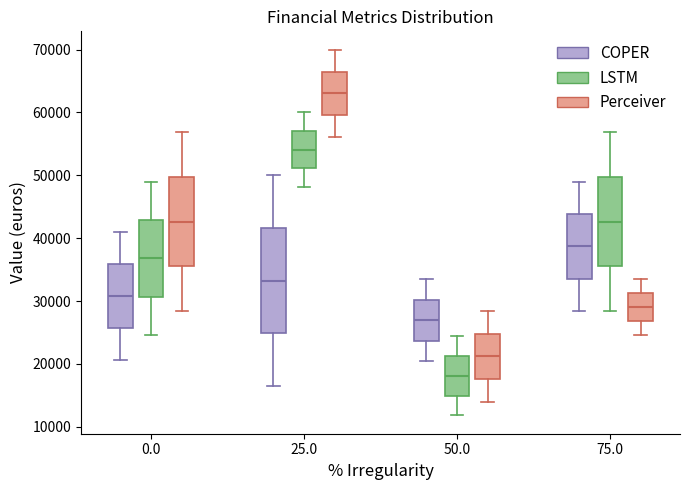

Reading left to right, transcribe this box plot: for each box, give where its median line is, the range the box spans, and where its two whiskers end, as read against the y-axis. The values are not printed on the chart, so give them approximately, as read against the axis.

0.0 (COPER): median 31000, box 26000 to 36000, whiskers 21000 to 41000
0.0 (LSTM): median 37000, box 31000 to 43000, whiskers 25000 to 49000
0.0 (Perceiver): median 43000, box 36000 to 50000, whiskers 28000 to 57000
25.0 (COPER): median 33000, box 25000 to 42000, whiskers 16000 to 50000
25.0 (LSTM): median 54000, box 51000 to 57000, whiskers 48000 to 60000
25.0 (Perceiver): median 63000, box 60000 to 67000, whiskers 56000 to 70000
50.0 (COPER): median 27000, box 24000 to 30000, whiskers 20000 to 34000
50.0 (LSTM): median 18000, box 15000 to 21000, whiskers 12000 to 24000
50.0 (Perceiver): median 21000, box 18000 to 25000, whiskers 14000 to 28000
75.0 (COPER): median 39000, box 34000 to 44000, whiskers 28000 to 49000
75.0 (LSTM): median 43000, box 36000 to 50000, whiskers 28000 to 57000
75.0 (Perceiver): median 29000, box 27000 to 31000, whiskers 25000 to 34000